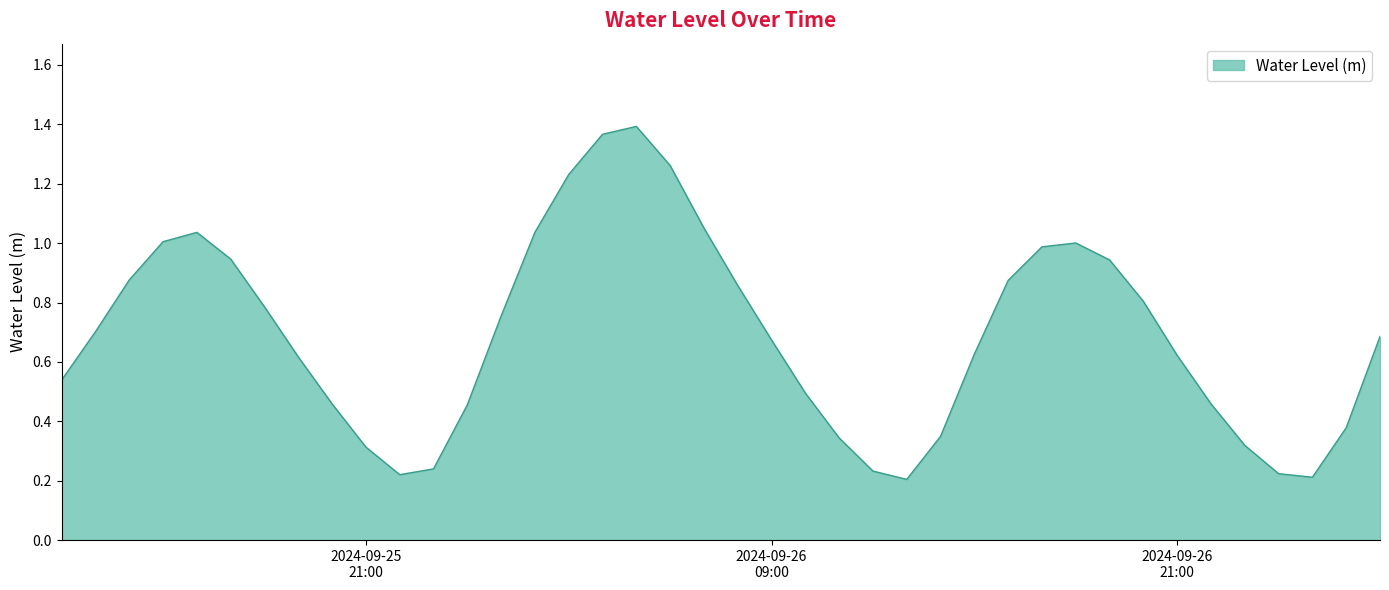

What is the label of the 22nd point from the right?

2024-09-26 06:00:00